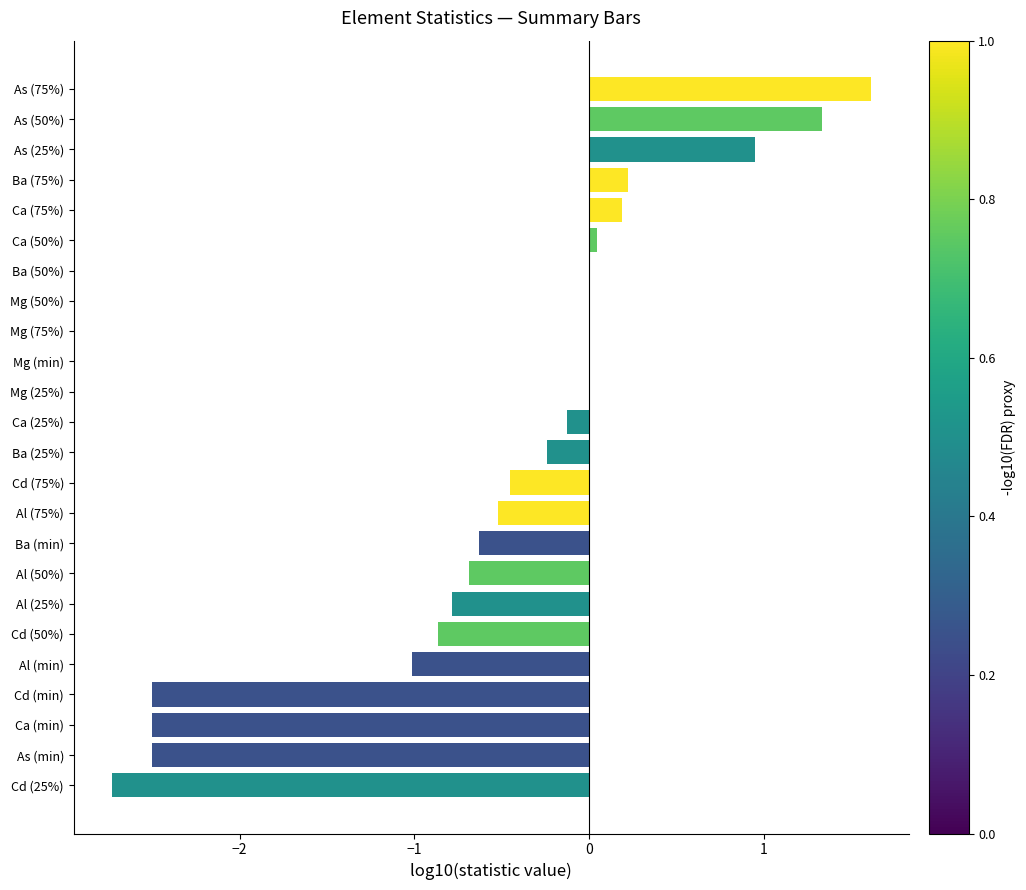

What is the maximum value shown in the chart?

1.6